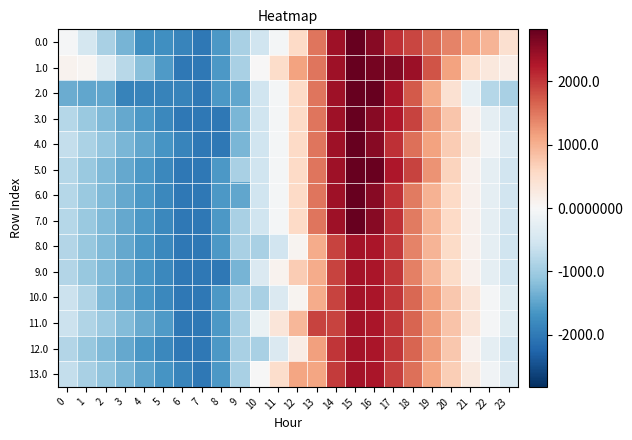

Reading right to left, what are all the values shown in this chart?

0.0: 23=443.0	22=959.4	21=1153.7	20=1394.4	19=1626.6	18=1878.4	17=2066.9	16=2566.8	15=2820.2	14=2381.6	13=1520.0	12=566.9	11=-46.3	10=-557.1	9=-904.3	8=-1614.0	7=-2005.3	6=-1853.7	5=-1733.6	4=-1729.8	3=-1320.9	2=-912.4	1=-497.9	0=-43.9
1.0: 23=179.3	22=291.8	21=486.0	20=1130.8	19=1767.0	18=2422.8	17=2611.4	16=2707.2	15=2820.2	14=2381.6	13=1520.0	12=1126.8	11=513.6	10=2.7	9=-904.3	8=-1614.0	7=-2005.3	6=-2005.3	5=-1593.2	4=-1185.4	3=-776.4	2=-367.9	1=46.5	0=96.5
2.0: 23=-919.8	22=-807.3	21=-209.1	20=435.7	19=1072.0	18=1727.7	17=2320.3	16=2820.2	15=2820.2	14=2381.6	13=1520.0	12=566.9	11=-46.3	10=-557.1	9=-1464.1	8=-1614.0	7=-2005.3	6=-1892.3	5=-1884.3	4=-1880.5	3=-1875.5	2=-1467.1	1=-1456.6	0=-1406.7
3.0: 23=-546.9	22=-249.6	21=129.4	20=774.3	19=1256.9	18=1912.7	17=2286.1	16=2566.8	15=2820.2	14=2381.6	13=1520.0	12=566.9	11=-46.3	10=-557.1	9=-1295.6	8=-2005.3	7=-2005.3	6=-2005.3	5=-1812.4	4=-1623.8	3=-1434.0	2=-1244.7	1=-1049.4	0=-814.6
4.0: 23=-395.3	22=-98.0	21=281.0	20=706.7	19=1123.7	18=1560.3	17=2066.9	16=2566.8	15=2820.2	14=2381.6	13=1520.0	12=566.9	11=-46.3	10=-557.1	9=-1295.6	8=-2005.3	7=-2005.3	6=-1853.7	5=-1660.8	4=-1472.2	3=-1282.4	2=-1093.1	1=-897.8	0=-663.0
5.0: 23=-546.9	22=-249.6	21=129.4	20=620.7	19=1256.9	18=1912.7	17=2286.1	16=2786.0	15=2820.2	14=2381.6	13=1520.0	12=566.9	11=-46.3	10=-557.1	9=-904.3	8=-1614.0	7=-2005.3	6=-2005.3	5=-1812.4	4=-1623.8	3=-1434.0	2=-1244.7	1=-1049.4	0=-814.6
6.0: 23=-546.9	22=-249.6	21=129.4	20=555.1	19=972.1	18=1474.3	17=2066.9	16=2566.8	15=2820.2	14=2381.6	13=1520.0	12=566.9	11=-46.3	10=-557.1	9=-1464.1	8=-1614.0	7=-2005.3	6=-2005.3	5=-1812.4	4=-1623.8	3=-1434.0	2=-1244.7	1=-1049.4	0=-814.6
7.0: 23=-546.9	22=-249.6	21=129.4	20=555.1	19=972.1	18=1474.3	17=2066.9	16=2566.8	15=2820.2	14=2381.6	13=1520.0	12=566.9	11=-46.3	10=-557.1	9=-904.3	8=-1614.0	7=-2005.3	6=-2005.3	5=-1812.4	4=-1623.8	3=-1434.0	2=-1244.7	1=-1049.4	0=-814.6
8.0: 23=-556.6	22=-259.3	21=119.8	20=545.4	19=962.4	18=1399.0	17=1991.6	16=2302.0	15=2336.2	14=1897.6	13=1036.0	12=82.9	11=-530.3	10=-918.9	9=-918.9	8=-1623.7	7=-2015.0	6=-2015.0	5=-1822.1	4=-1633.4	3=-1443.7	2=-1254.4	1=-1059.1	0=-824.3
9.0: 23=-556.6	22=-259.3	21=119.8	20=545.4	19=962.4	18=1428.7	17=2021.3	16=2302.0	15=2336.2	14=1897.6	13=1036.0	12=720.9	11=107.6	10=-403.2	9=-1306.3	8=-2015.0	7=-2015.0	6=-2015.0	5=-1822.1	4=-1633.4	3=-1443.7	2=-1254.4	1=-1059.1	0=-824.3
10.0: 23=-337.4	22=-40.1	21=339.0	20=764.6	19=1181.6	18=1618.2	17=2021.3	16=2302.0	15=2336.2	14=1897.6	13=1036.0	12=82.9	11=-408.1	10=-918.9	9=-914.0	8=-1623.7	7=-2015.0	6=-2015.0	5=-1822.1	4=-1633.4	3=-1443.7	2=-1254.4	1=-839.9	0=-605.1
11.0: 23=-337.4	22=-40.1	21=339.0	20=794.3	19=1211.3	18=1647.9	17=2021.3	16=2302.0	15=2336.2	14=1897.6	13=1897.6	12=944.5	11=331.3	10=-179.5	9=-914.0	8=-1623.7	7=-2015.0	6=-2015.0	5=-1602.9	4=-1414.2	3=-1224.5	2=-1035.2	1=-839.9	0=-605.1
12.0: 23=-556.6	22=-259.3	21=119.8	20=764.6	19=1211.3	18=1647.9	17=2021.3	16=2302.0	15=2336.2	14=2019.8	13=1158.2	12=205.1	11=-408.1	10=-918.9	9=-914.0	8=-1623.7	7=-2015.0	6=-2015.0	5=-1822.1	4=-1633.4	3=-1443.7	2=-1254.4	1=-1059.1	0=-824.3
13.0: 23=-405.0	22=-107.7	21=271.4	20=697.0	19=1114.0	18=1550.6	17=1924.0	16=2302.0	15=2336.2	14=1973.8	13=1112.2	12=1112.2	11=499.0	10=-11.9	9=-915.0	8=-1623.7	7=-2015.0	6=-1863.4	5=-1670.5	4=-1481.8	3=-1292.1	2=-1102.8	1=-907.5	0=-672.7